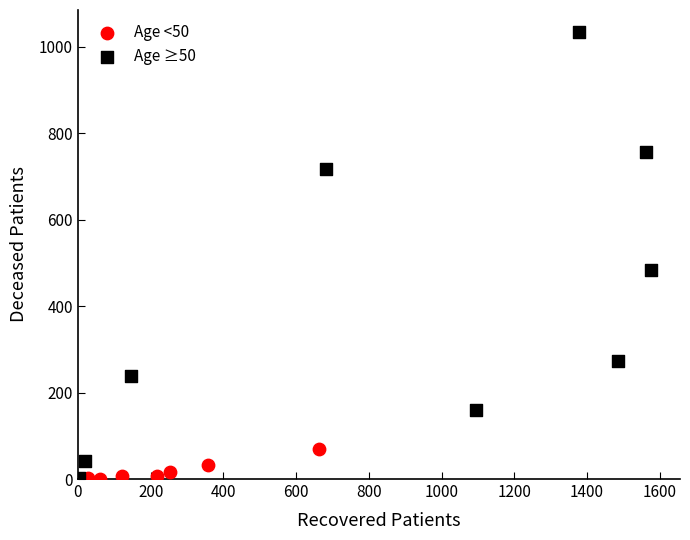

What are all the series names shown in the legend?

Age <50, Age ≥50